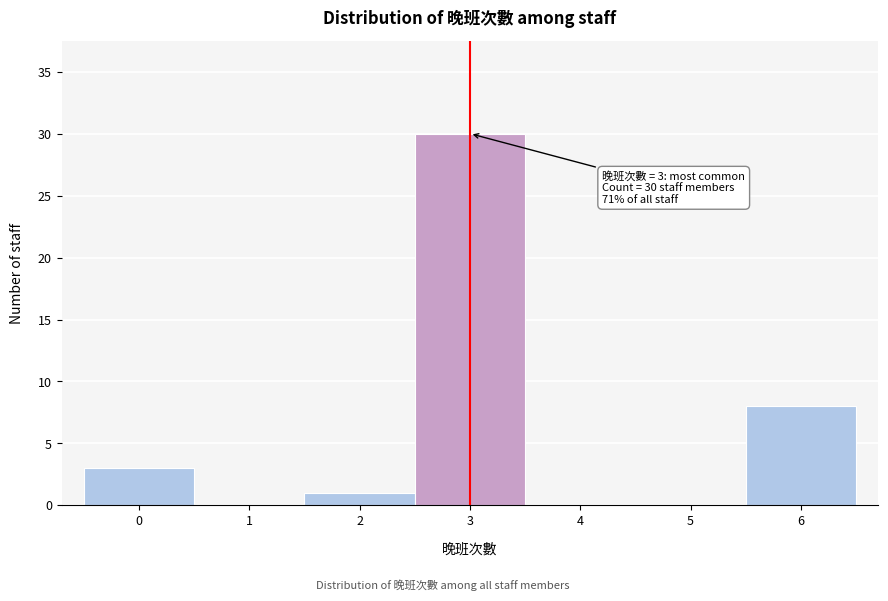

Which range on the x-axis has the tallest bar?

2.5 to 3.5